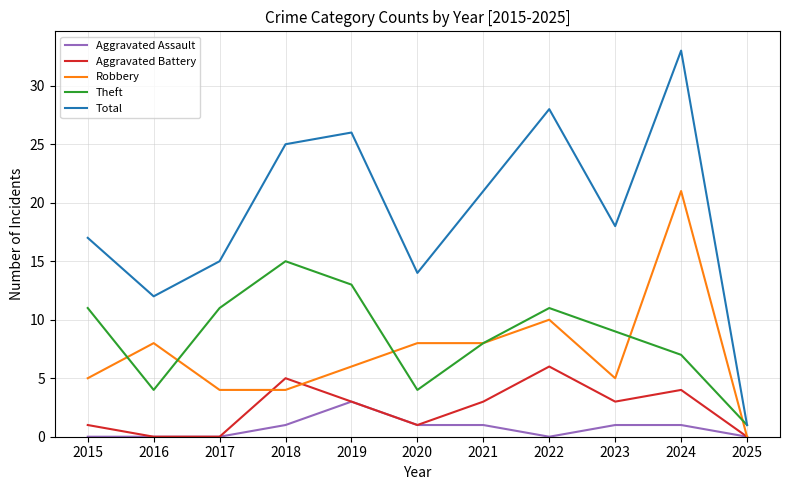

What is the sum of all Aggravated Assault values?

8